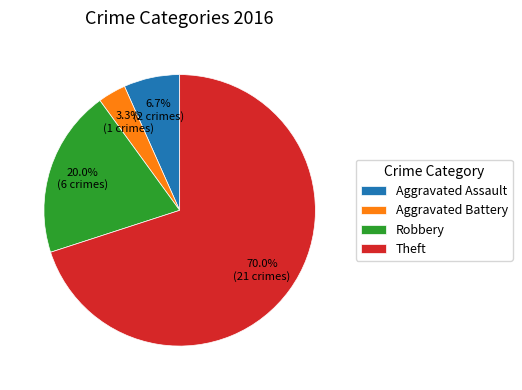

Which category has the biggest portion of the pie?

Theft